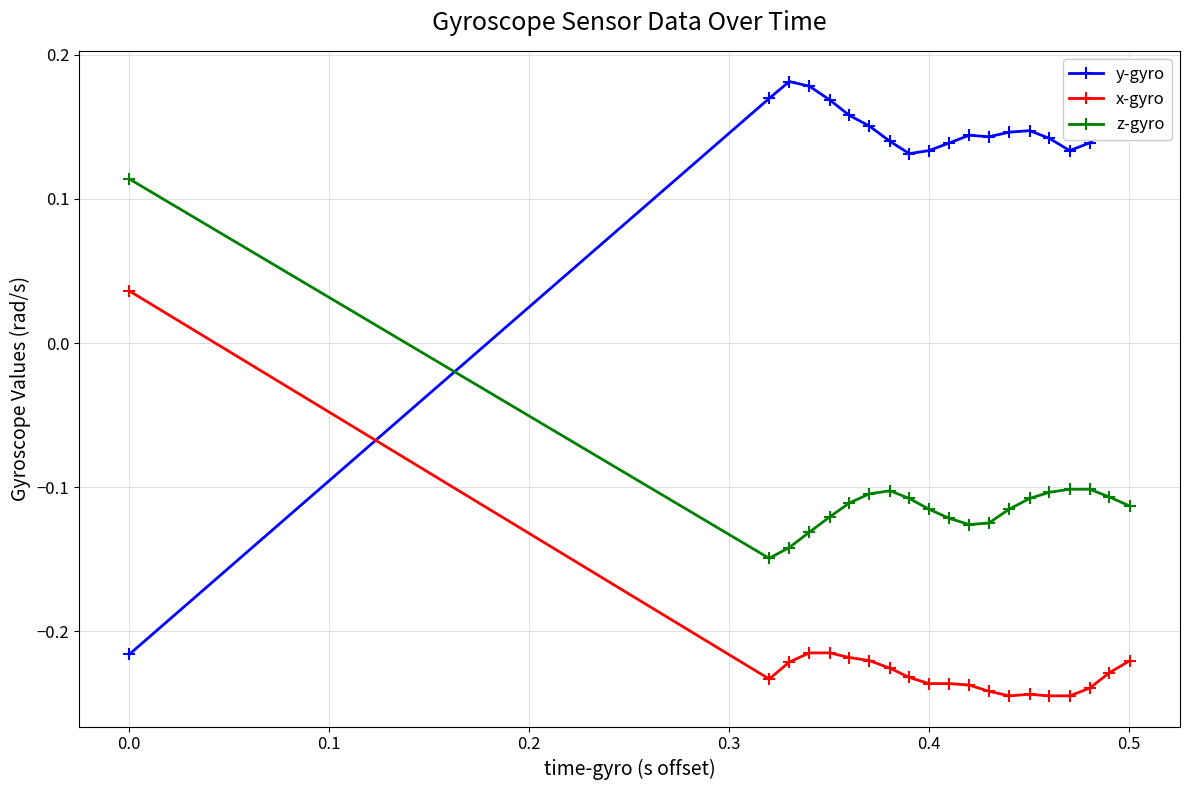

Which series has the widest spread of values?

y-gyro